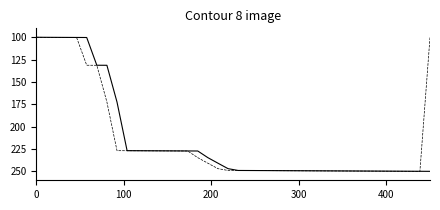

What is the greatest value displayed?

250.0